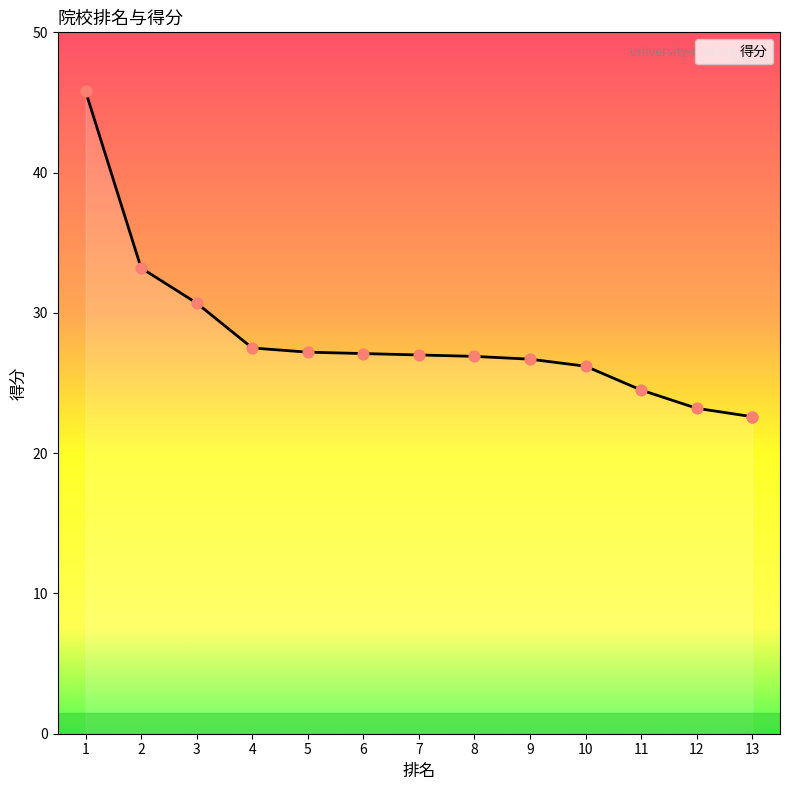

What is the change in value from 3 to 9?

-4.0